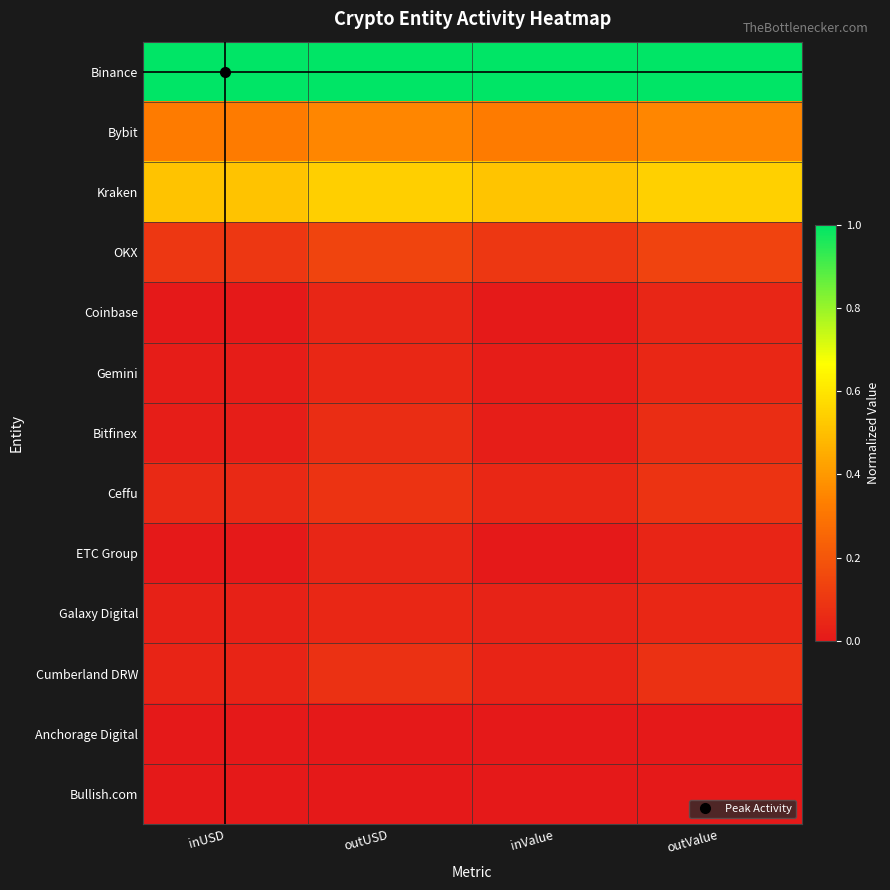

Reading right to left, list all the values displayed in this chart.

Binance: outValue=1.0	inValue=1.0	outUSD=1.0	inUSD=1.0
Bybit: outValue=0.4	inValue=0.3	outUSD=0.4	inUSD=0.3
Kraken: outValue=0.5	inValue=0.5	outUSD=0.5	inUSD=0.5
OKX: outValue=0.1	inValue=0.1	outUSD=0.1	inUSD=0.1
Coinbase: outValue=0.0	inValue=0.0	outUSD=0.0	inUSD=0.0
Gemini: outValue=0.0	inValue=0.0	outUSD=0.0	inUSD=0.0
Bitfinex: outValue=0.1	inValue=0.0	outUSD=0.1	inUSD=0.0
Ceffu: outValue=0.1	inValue=0.1	outUSD=0.1	inUSD=0.1
ETC Group: outValue=0.0	inValue=0.0	outUSD=0.0	inUSD=0.0
Galaxy Digital: outValue=0.0	inValue=0.0	outUSD=0.0	inUSD=0.0
Cumberland DRW: outValue=0.1	inValue=0.0	outUSD=0.1	inUSD=0.0
Anchorage Digital: outValue=0.0	inValue=0.0	outUSD=0.0	inUSD=0.0
Bullish.com: outValue=0.0	inValue=0.0	outUSD=0.0	inUSD=0.0